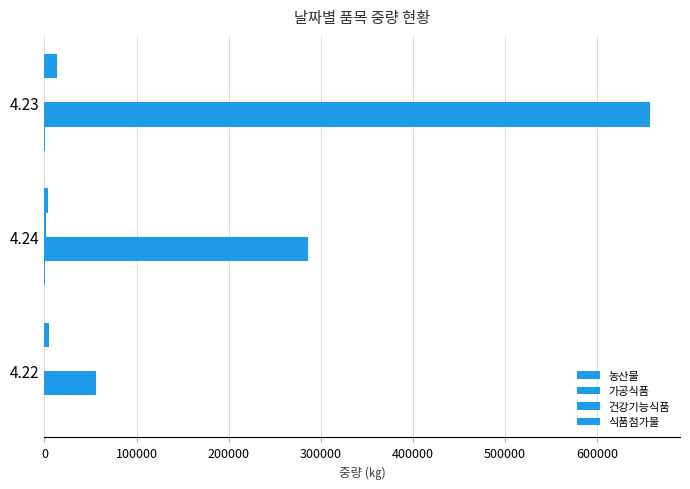

How many distinct data groups are displayed?

4